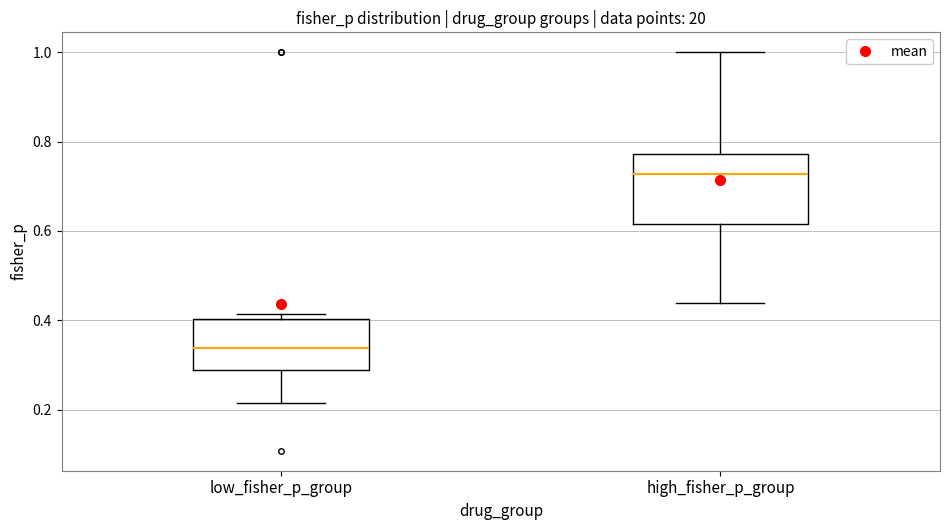

Which box has the lowest median line?

low_fisher_p_group